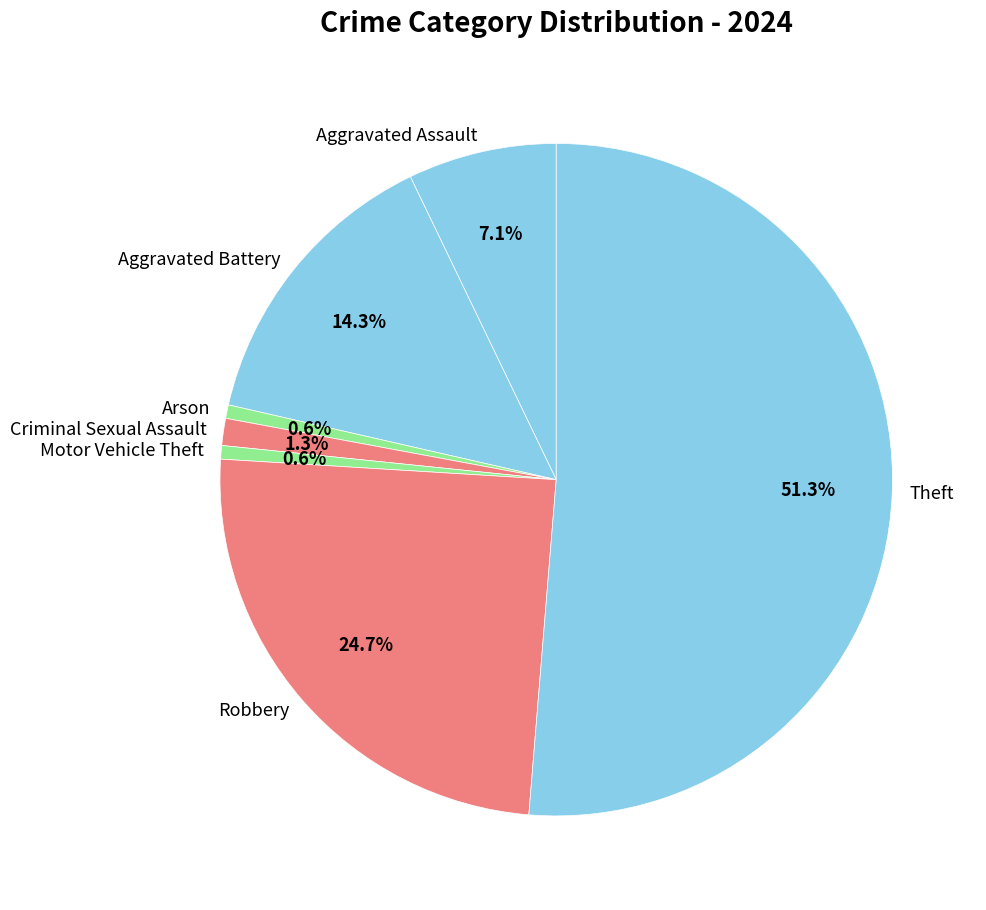

To the nearest percent, what portion does Aggravated Assault represent?

7%